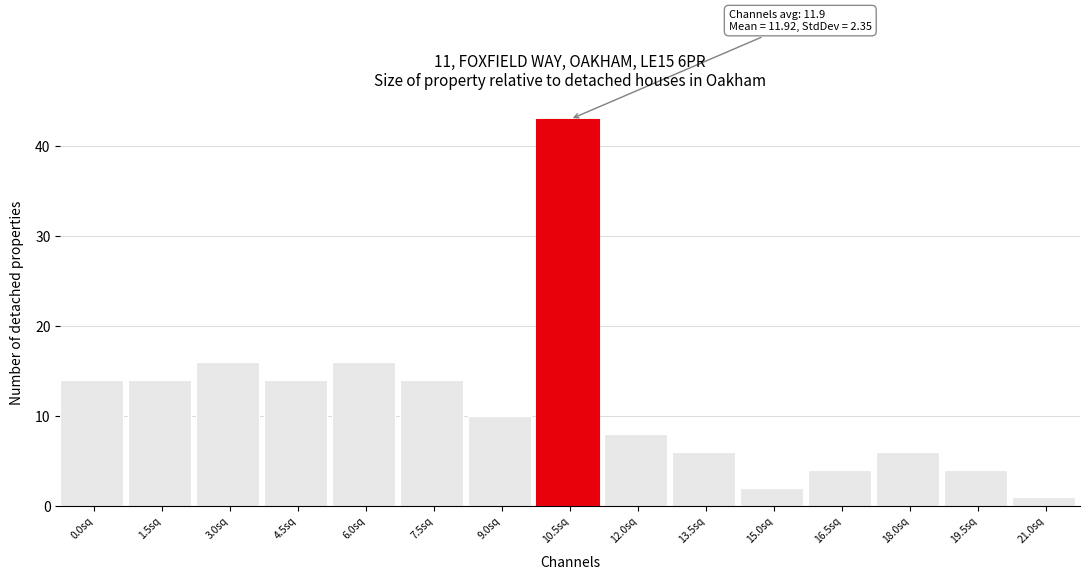

Reading left to right, what are all the values shown in this chart?

0.0sq=14	1.5sq=14	3.0sq=16	4.5sq=14	6.0sq=16	7.5sq=14	9.0sq=10	10.5sq=43	12.0sq=8	13.5sq=6	15.0sq=2	16.5sq=4	18.0sq=6	19.5sq=4	21.0sq=1